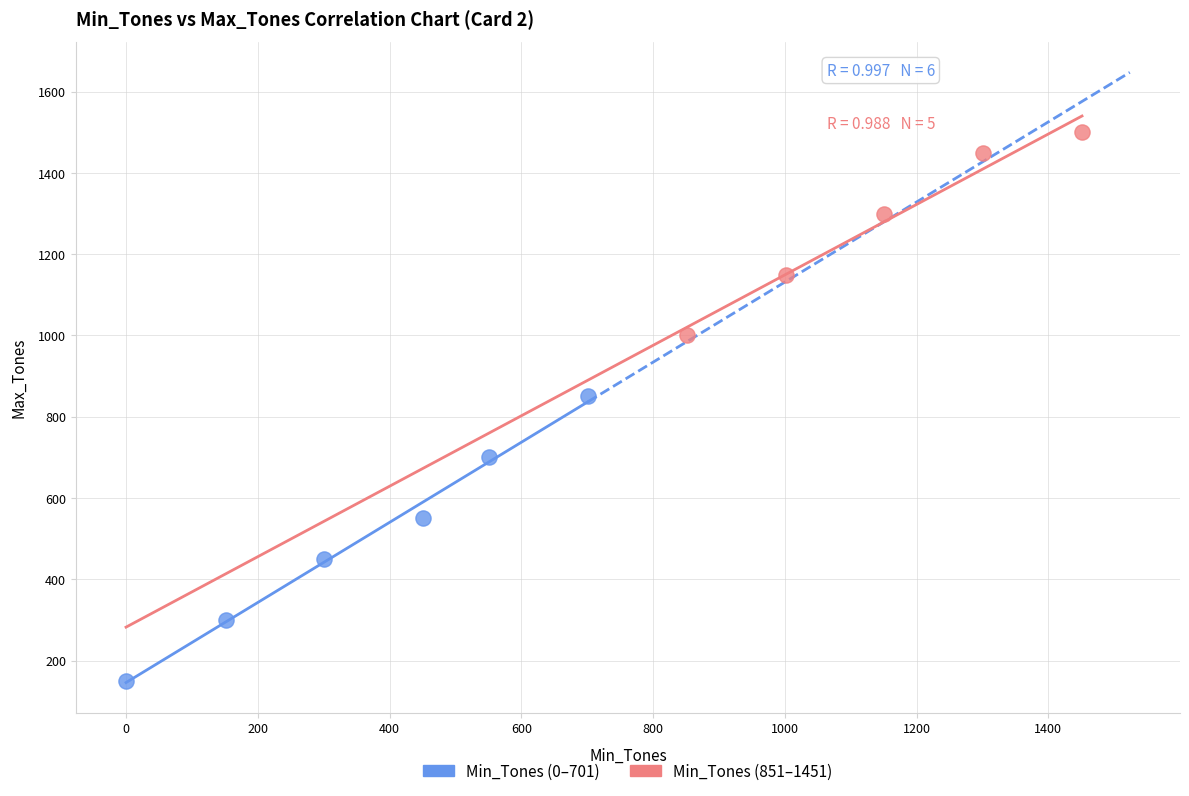

What are all the series names shown in the legend?

Min_Tones (0–701), Min_Tones (851–1451)